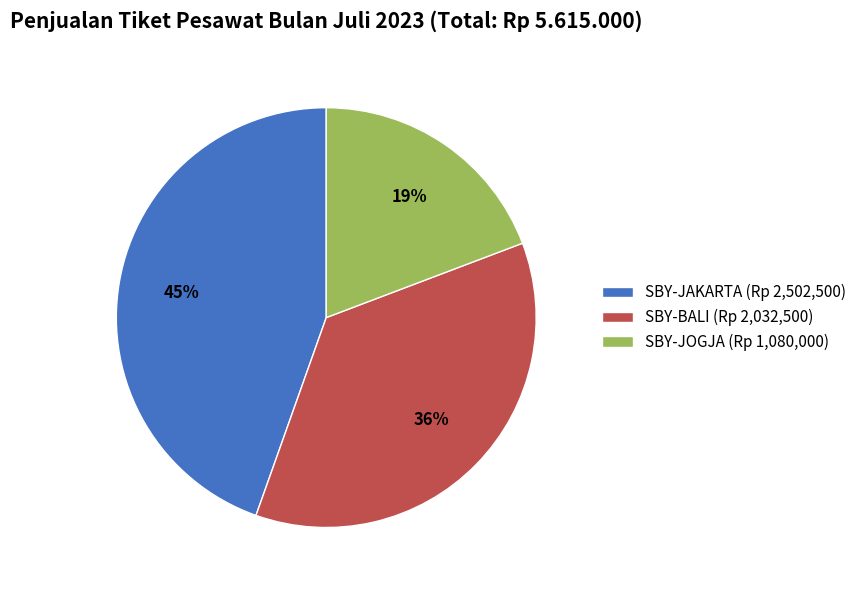

To the nearest percent, what percentage of the pie is SBY-JOGJA (Rp 1,080,000)?

19%